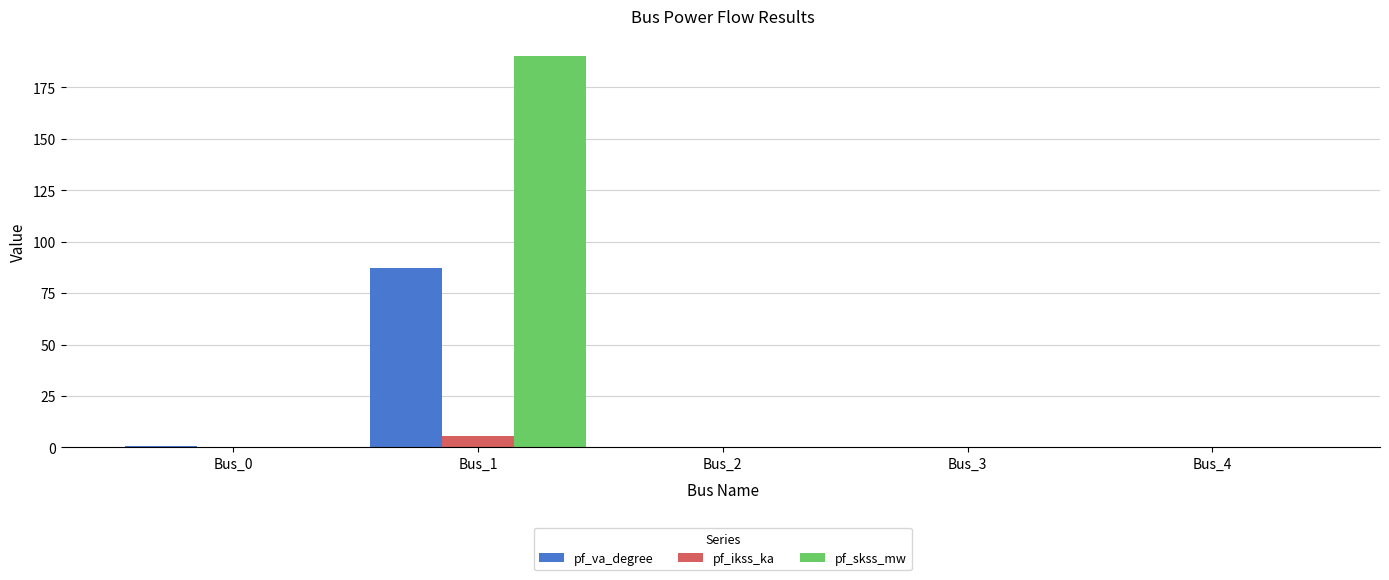

How many series are shown in this chart?

3